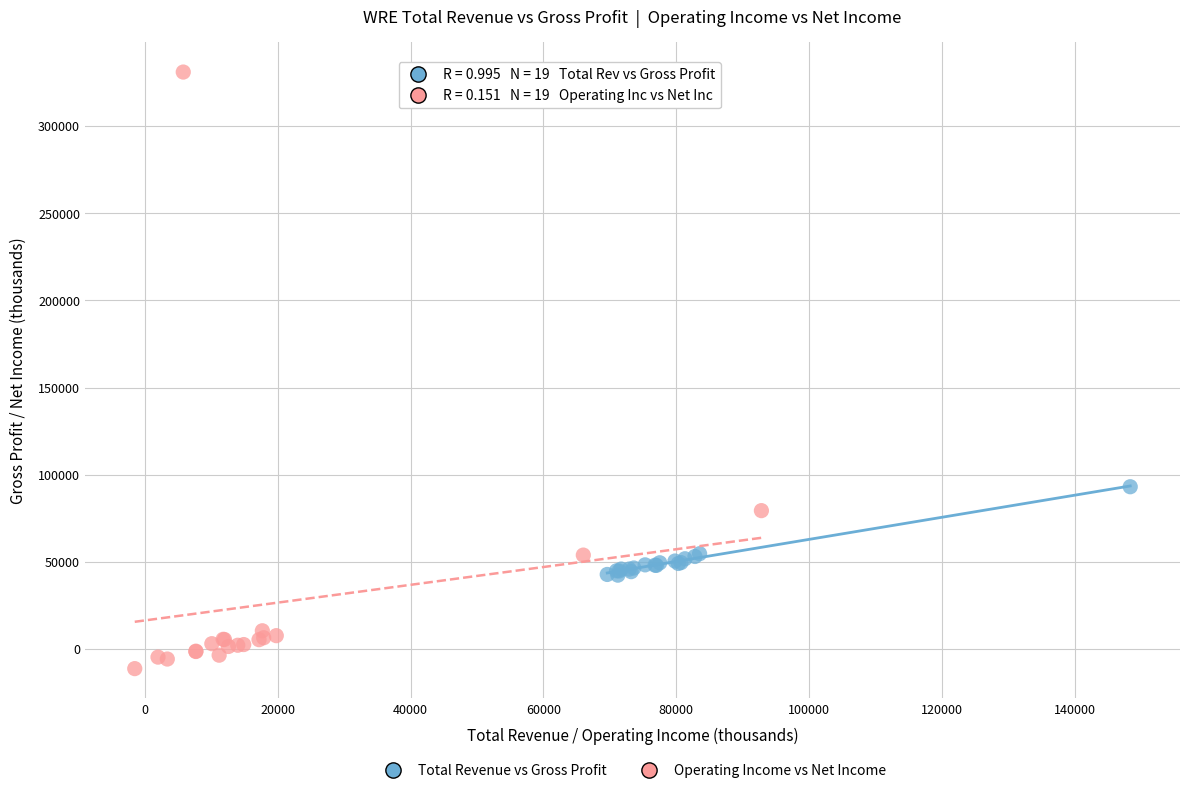

Which series contains the highest Y value?

Operating Income vs Net Income